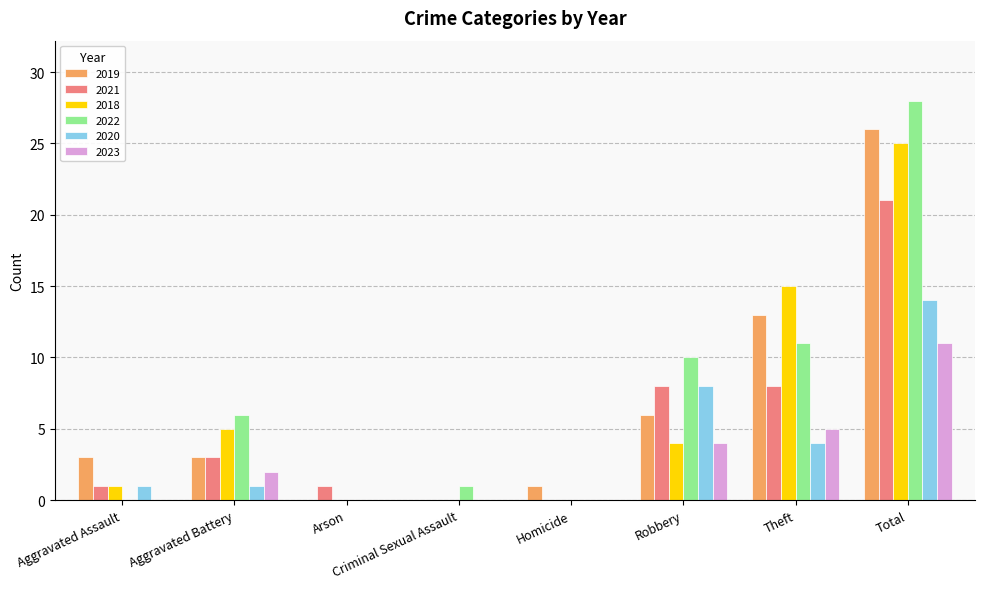

Is the value of 2021 at Criminal Sexual Assault greater than the value of 2019 at Robbery?

No